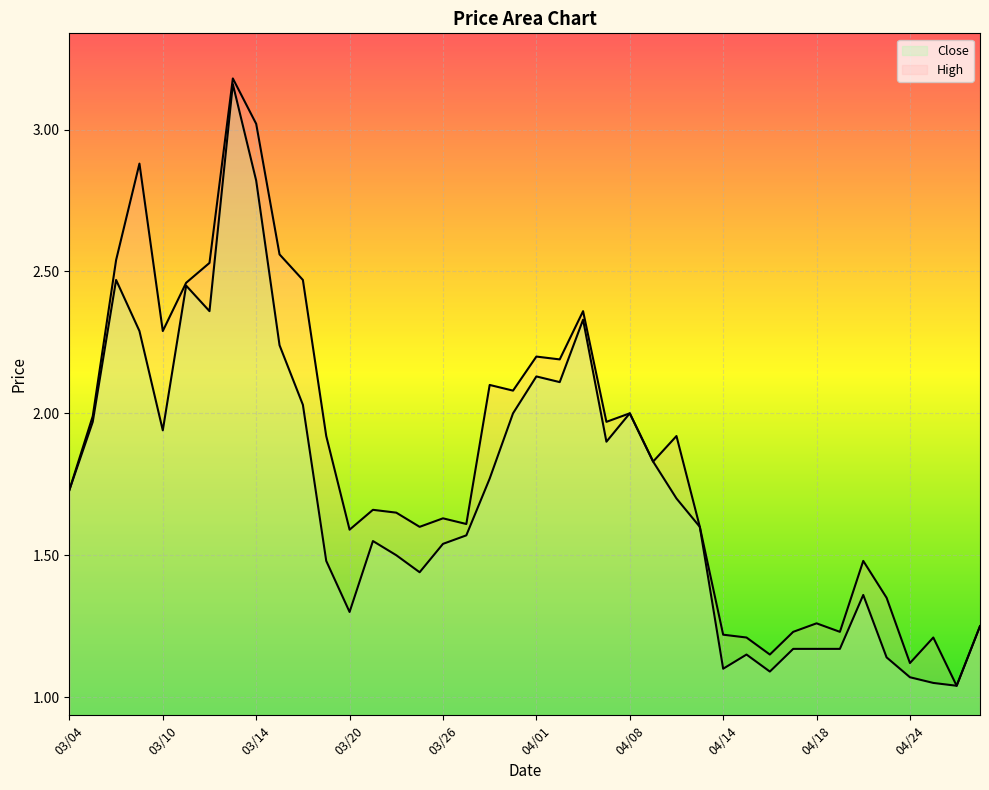

Which category has the lowest value in the High series?

04/28